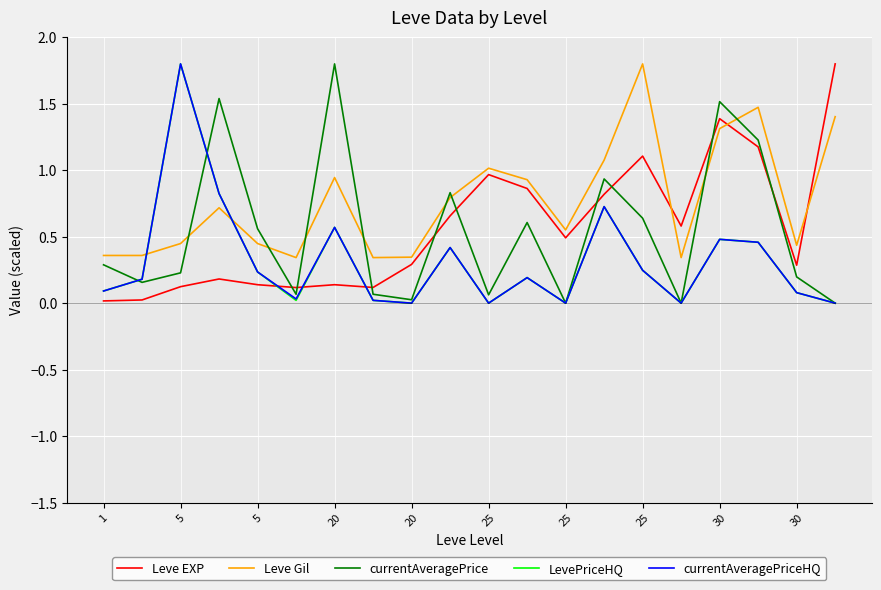

How many times do Leve Gil and LevePriceHQ cross each other?

2